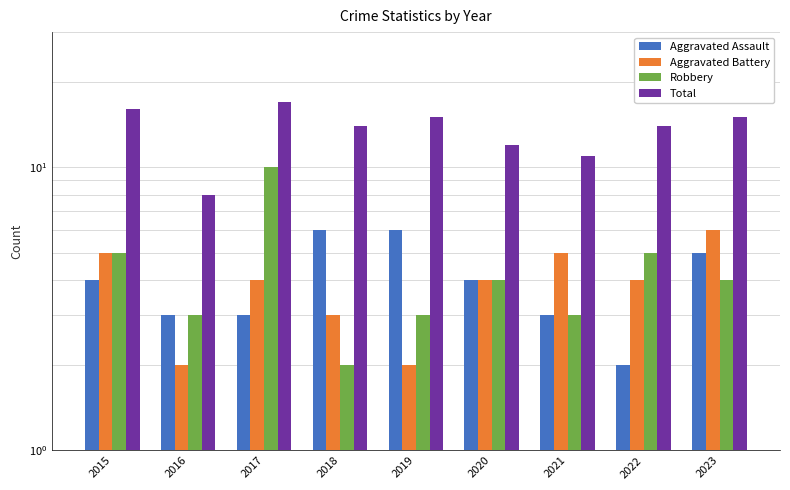

What is the sum of all Aggravated Battery values?

35